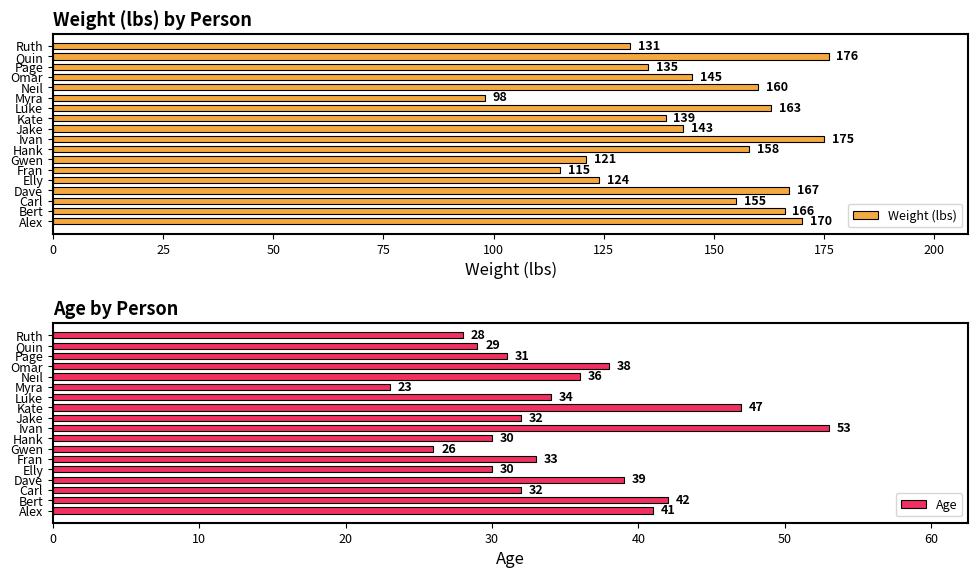

What is the difference between the maximum and second lowest values in the Weight (lbs) series?

61